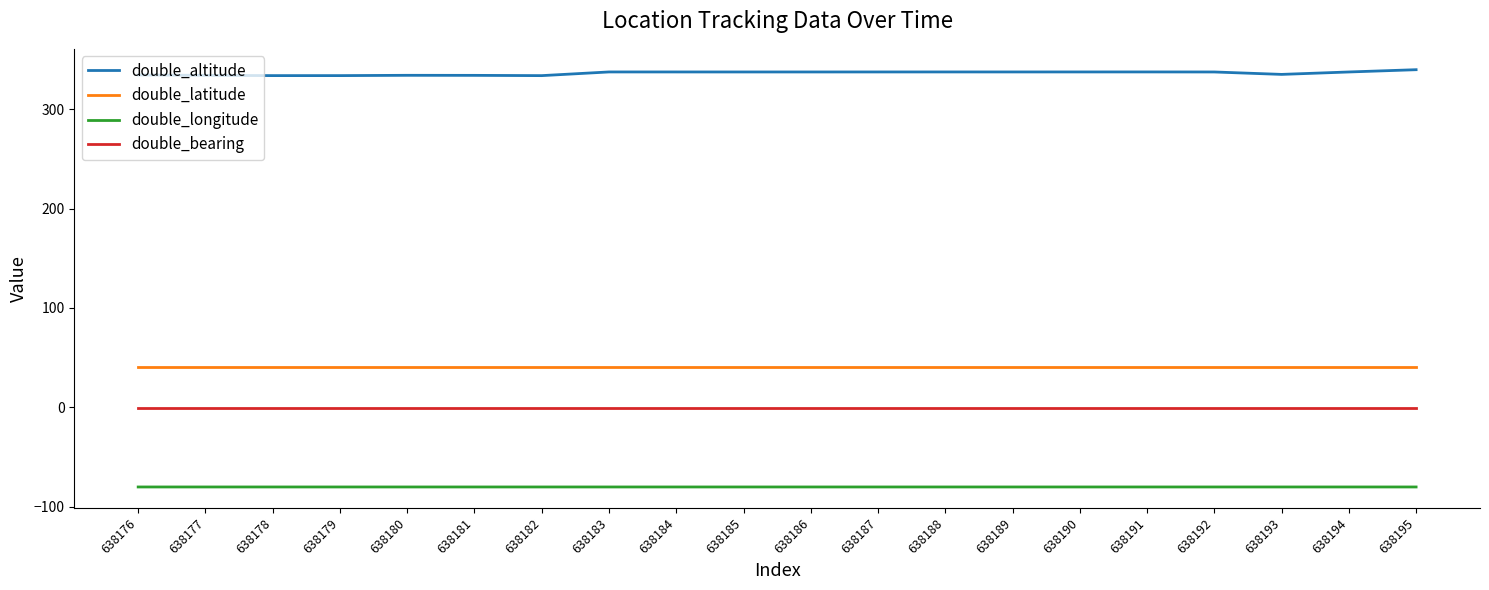

List the series in order of their peak value, lowest first.

double_longitude, double_bearing, double_latitude, double_altitude